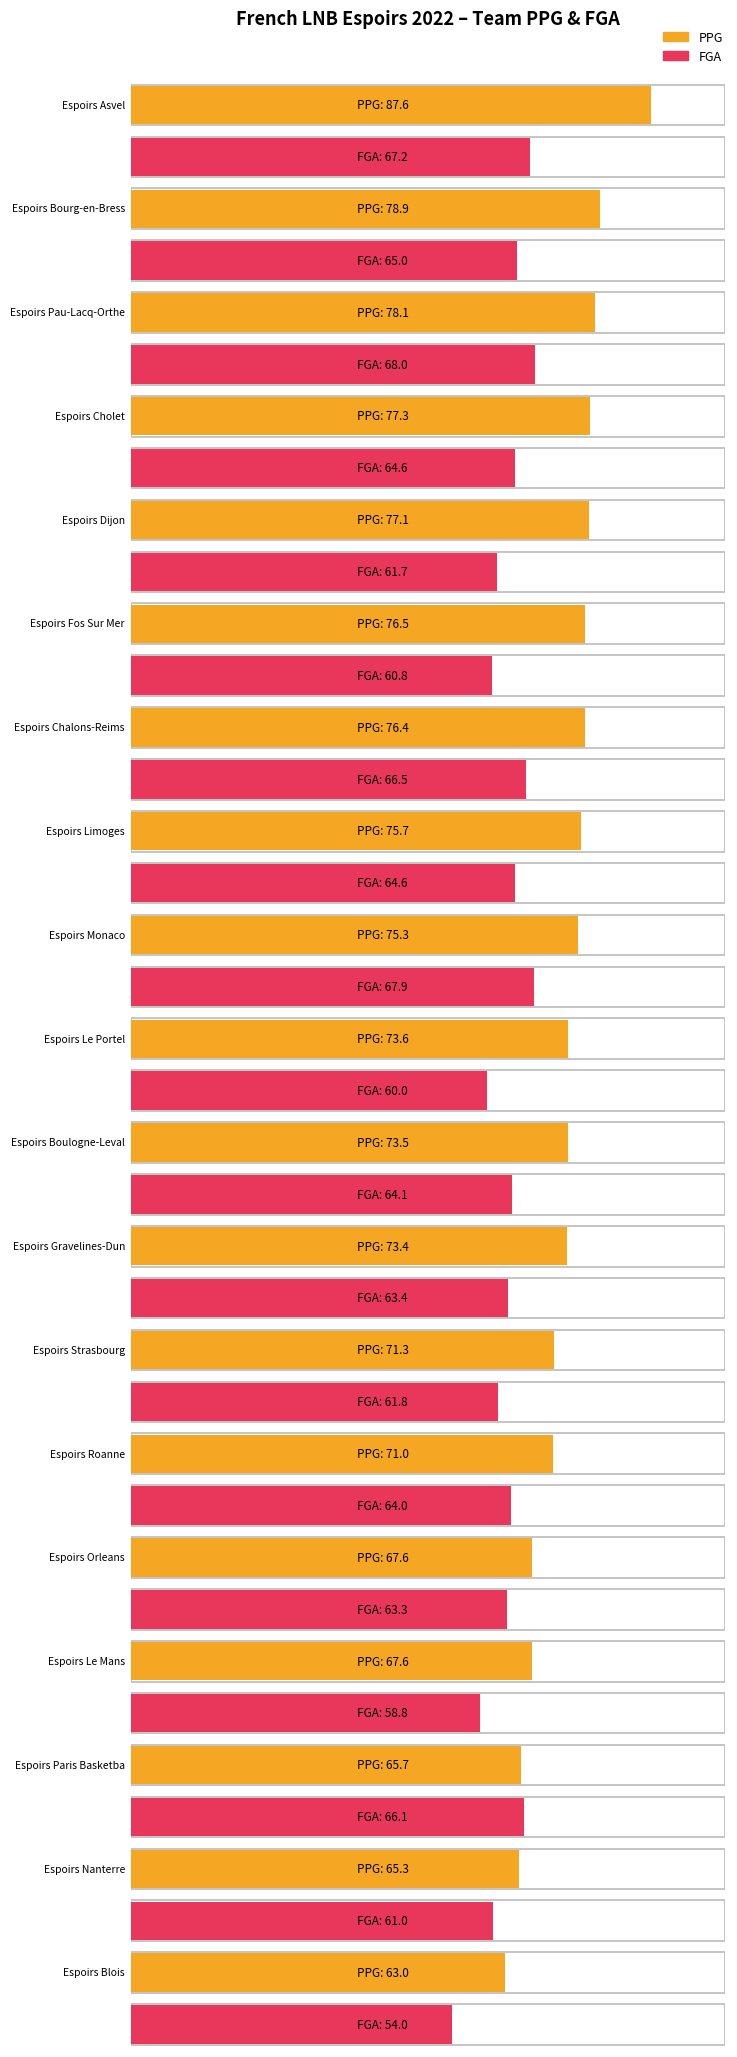

What is the sum of the PPG values at Espoirs Chalons-Reims and Espoirs Blois?

139.4